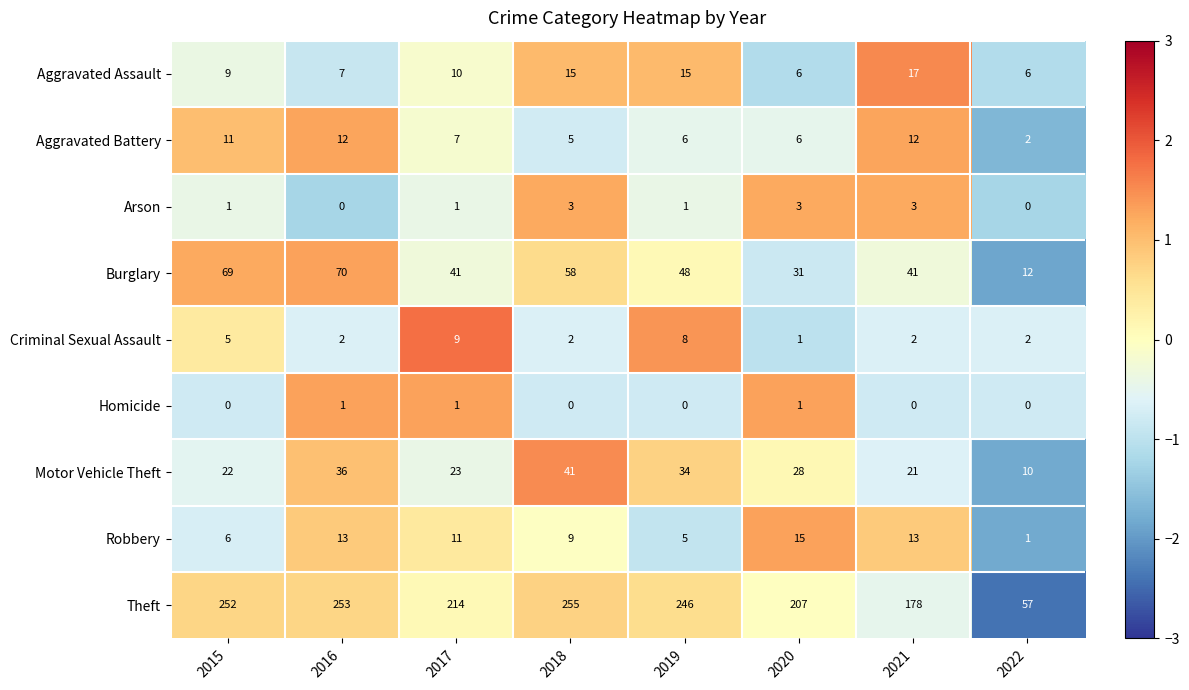

At 2018, list the series in order from smallest to largest.

Homicide, Criminal Sexual Assault, Arson, Aggravated Battery, Robbery, Aggravated Assault, Motor Vehicle Theft, Burglary, Theft